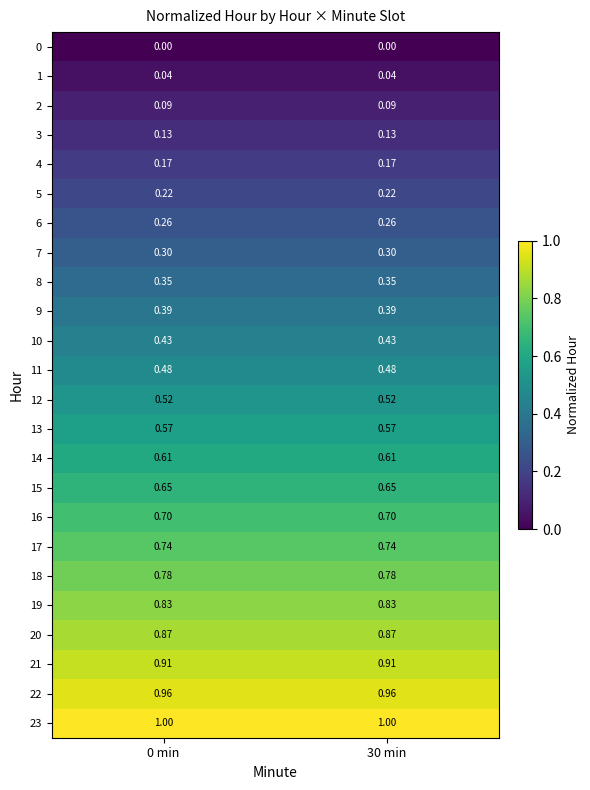

Is the value of 10 at 0 min greater than the value of 19 at 0 min?

No